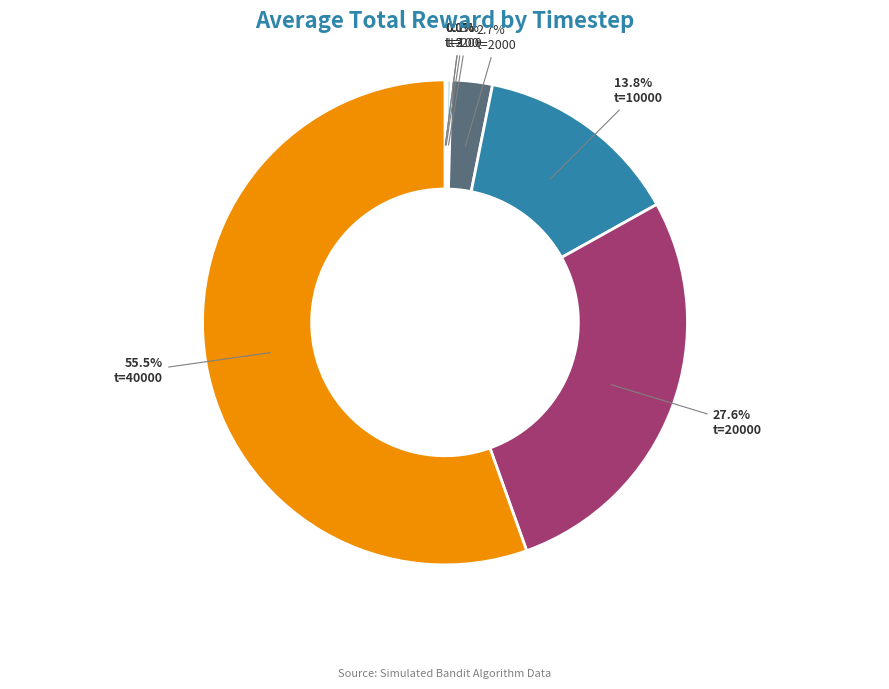

Does t=40000 represent more than half of the total?

Yes